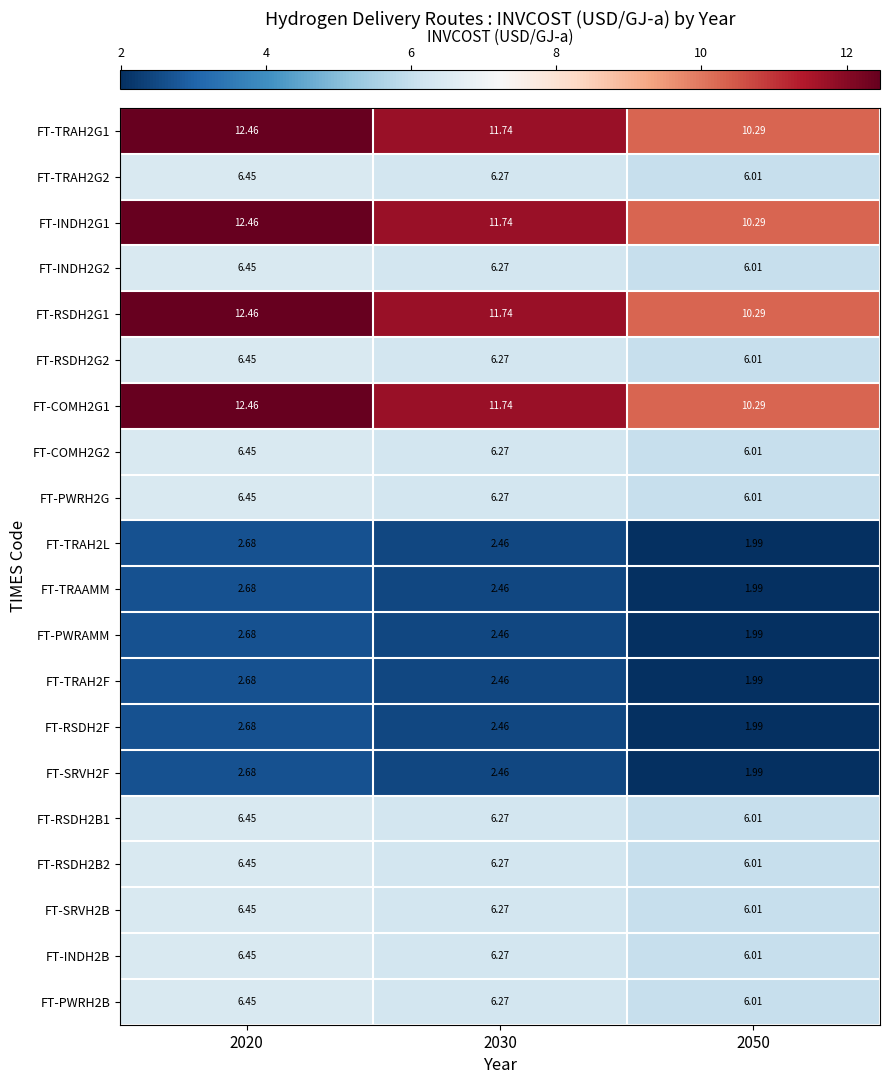

How many values in the FT-TRAH2F series exceed 2?

2